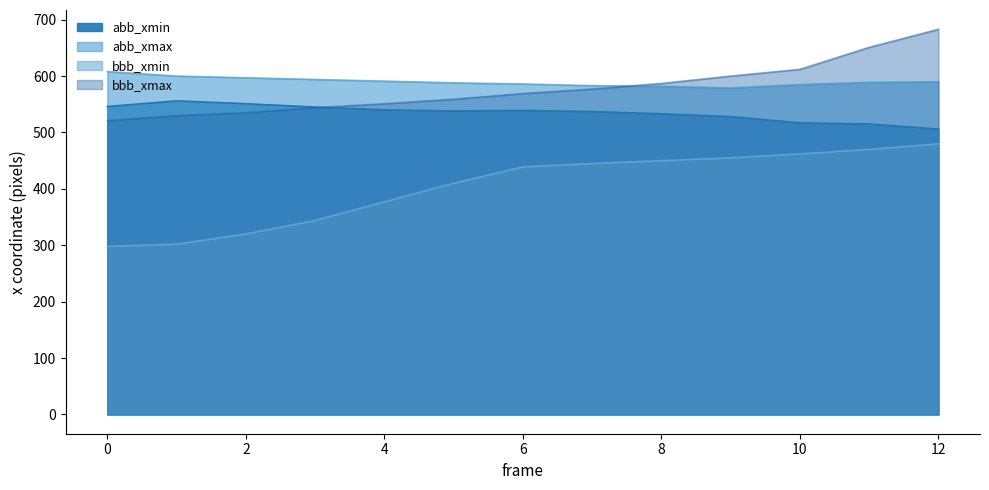

What is the value of the abb_xmax point at the 2nd from the left?

600